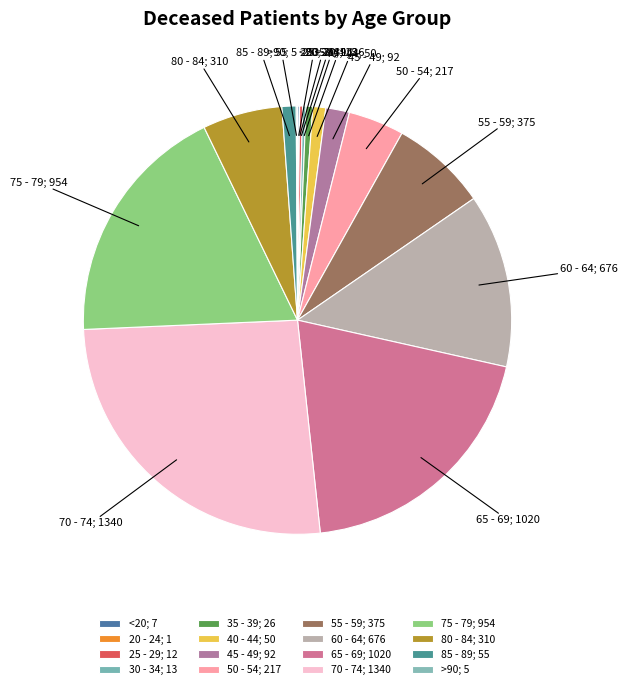

What is the ratio of the value at 70 - 74 to the value at <20?

191.4